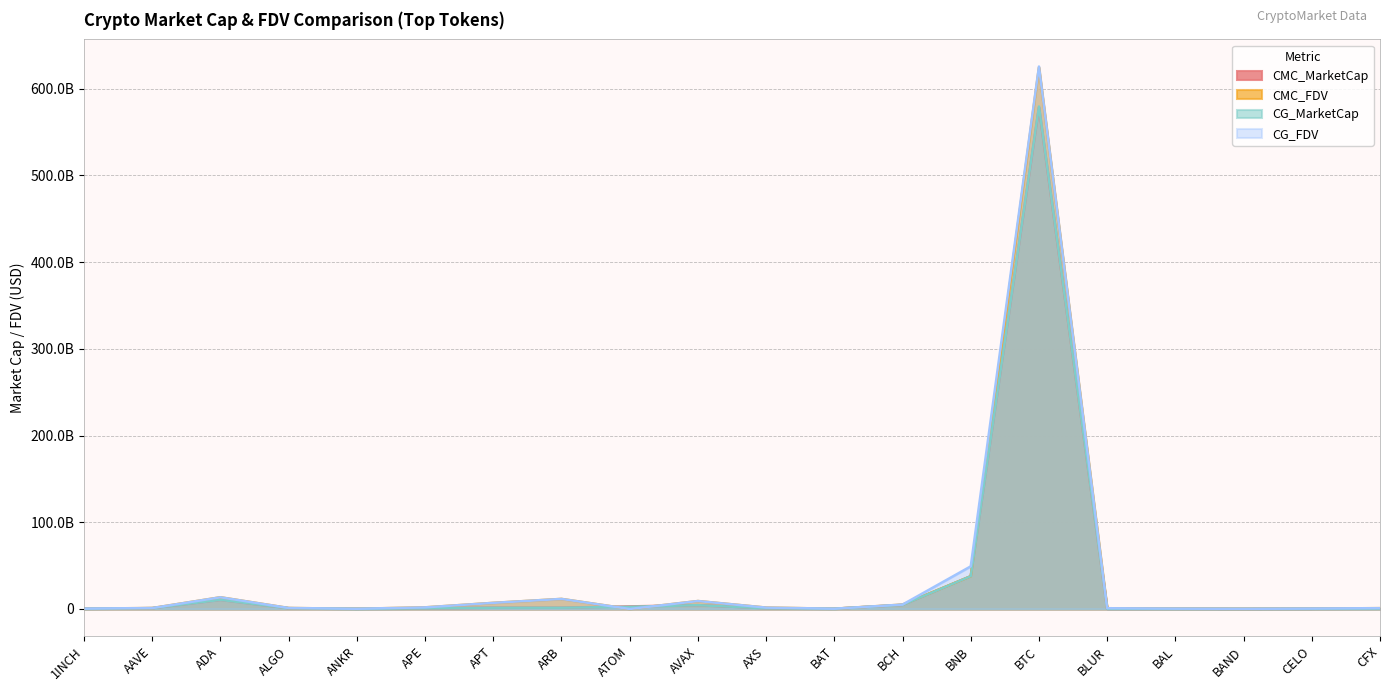

What is the difference between the CG_FDV values at CFX and ARB?

10651322359.0